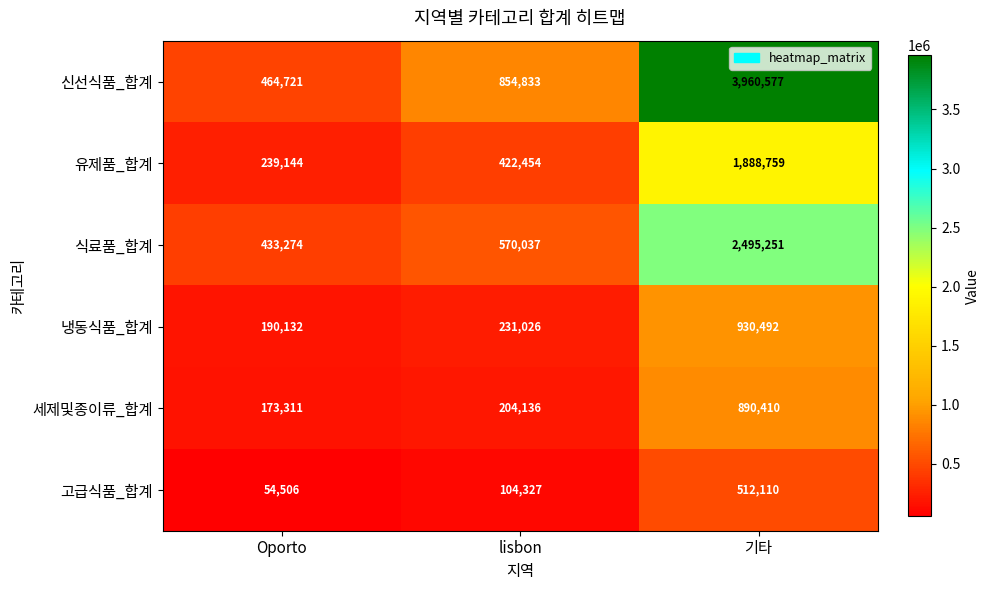

Reading right to left, what are all the values shown in this chart?

신선식품_합계: 기타=3960577	lisbon=854833	Oporto=464721
유제품_합계: 기타=1888759	lisbon=422454	Oporto=239144
식료품_합계: 기타=2495251	lisbon=570037	Oporto=433274
냉동식품_합계: 기타=930492	lisbon=231026	Oporto=190132
세제및종이류_합계: 기타=890410	lisbon=204136	Oporto=173311
고급식품_합계: 기타=512110	lisbon=104327	Oporto=54506